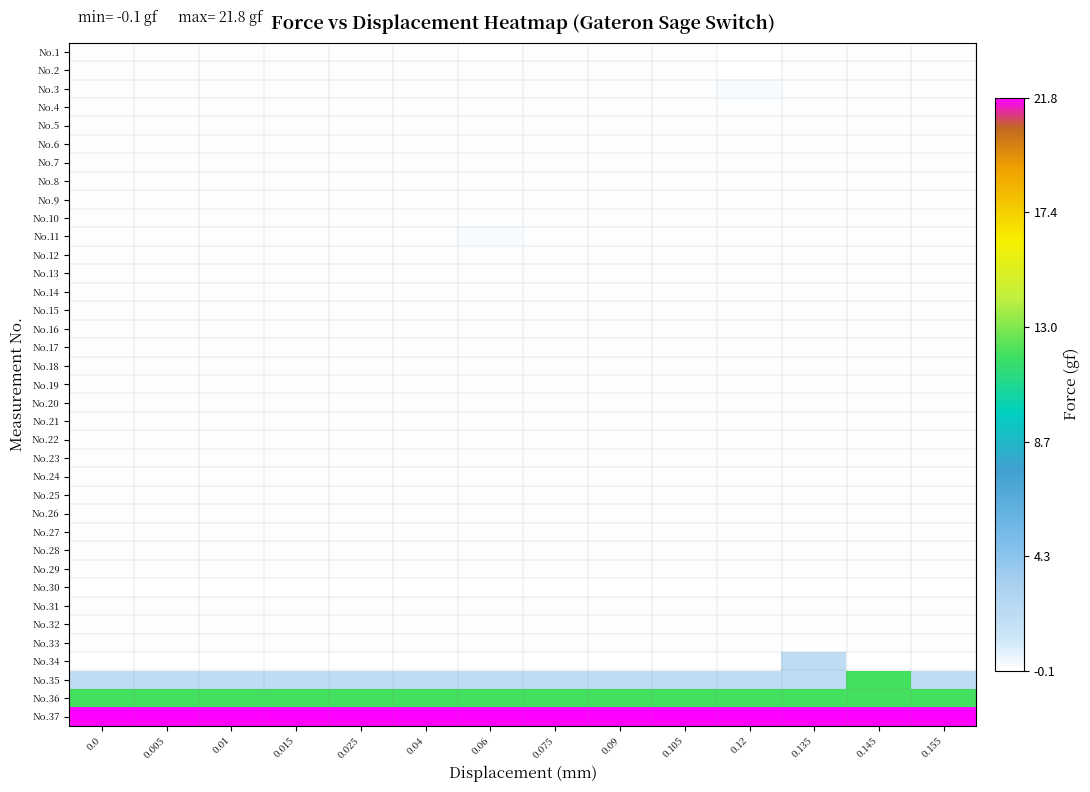

How many categories are shown in the chart?

14